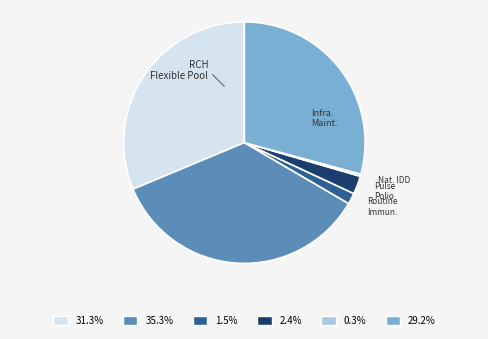

Is there a majority slice in this chart?

No